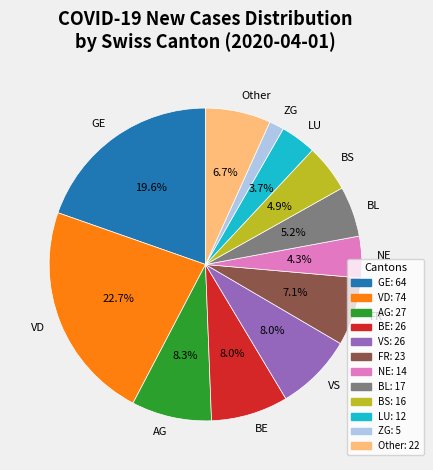

How many segments does this pie chart have?

12